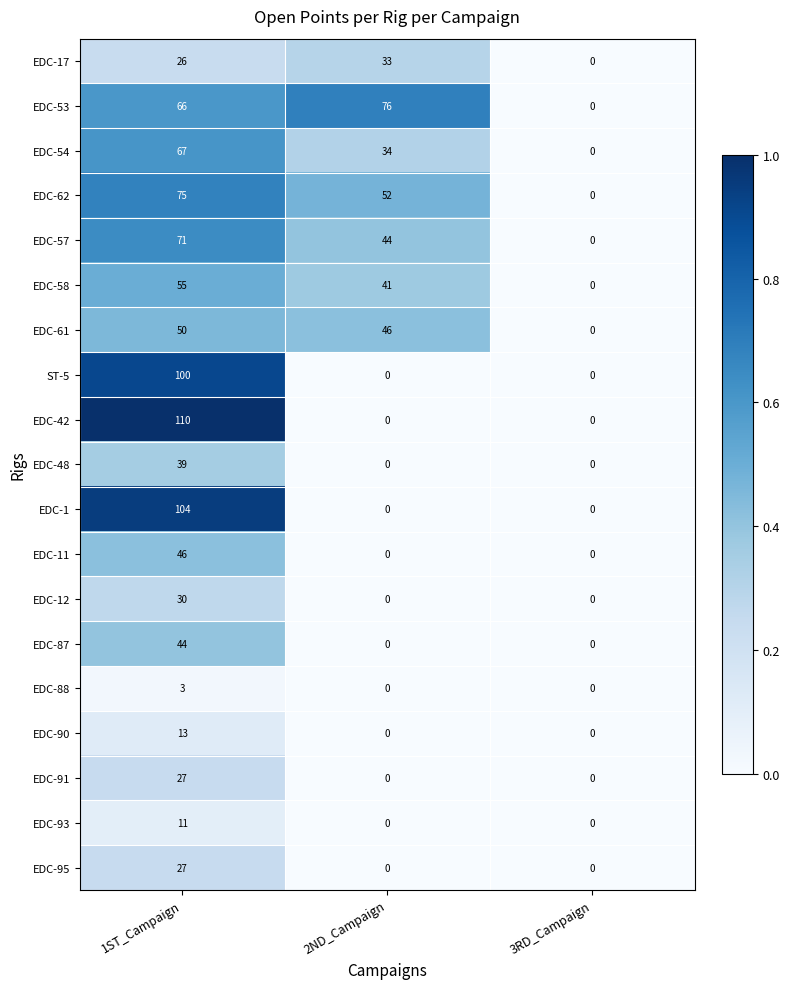

At which label does EDC-61 reach its peak?

1ST_Campaign